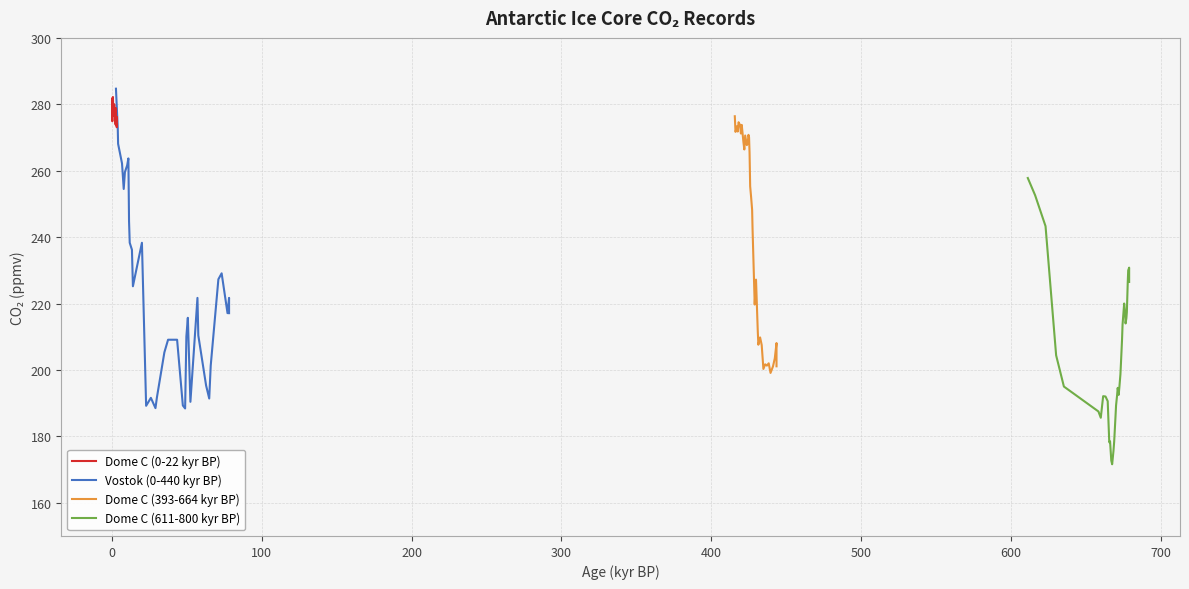

Count the number of data series in this chart.

4